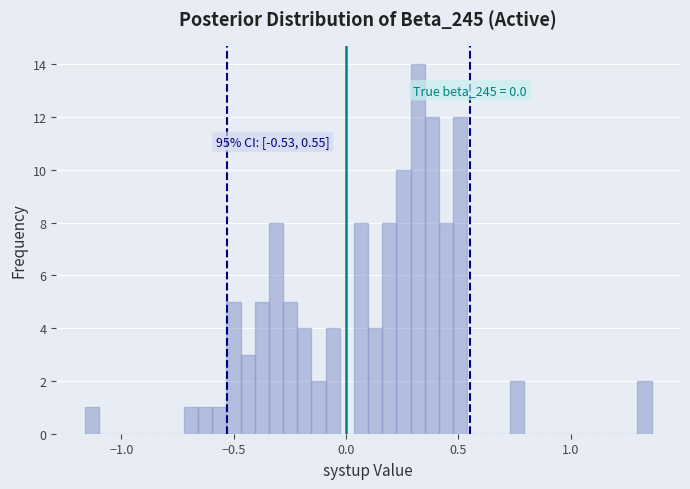

Around what value on the x-axis is the tallest bar? Give the approximate position of its centre, as read against the axis.

0.30